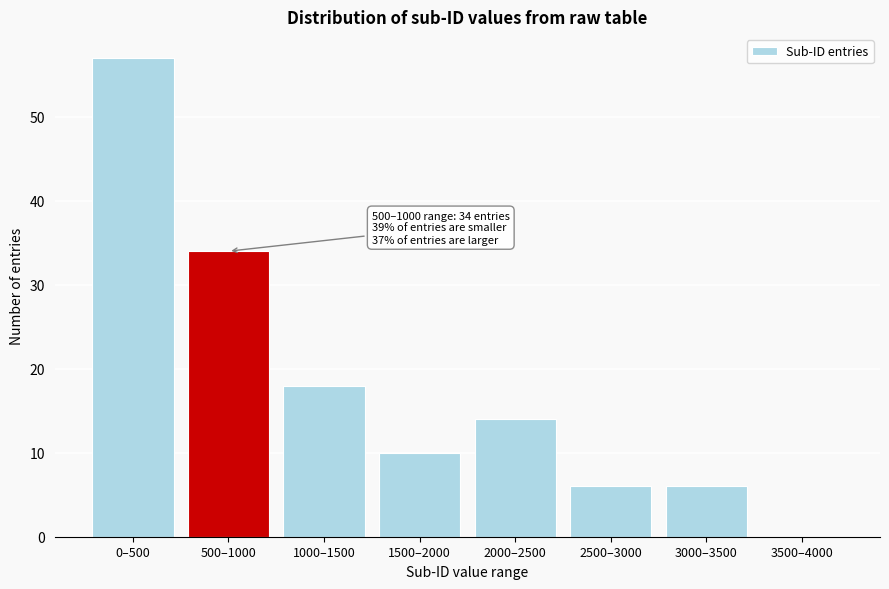

Reading right to left, transcribe all the data shown in this chart.

3500–4000=0	3000–3500=6	2500–3000=6	2000–2500=14	1500–2000=10	1000–1500=18	500–1000=34	0–500=57